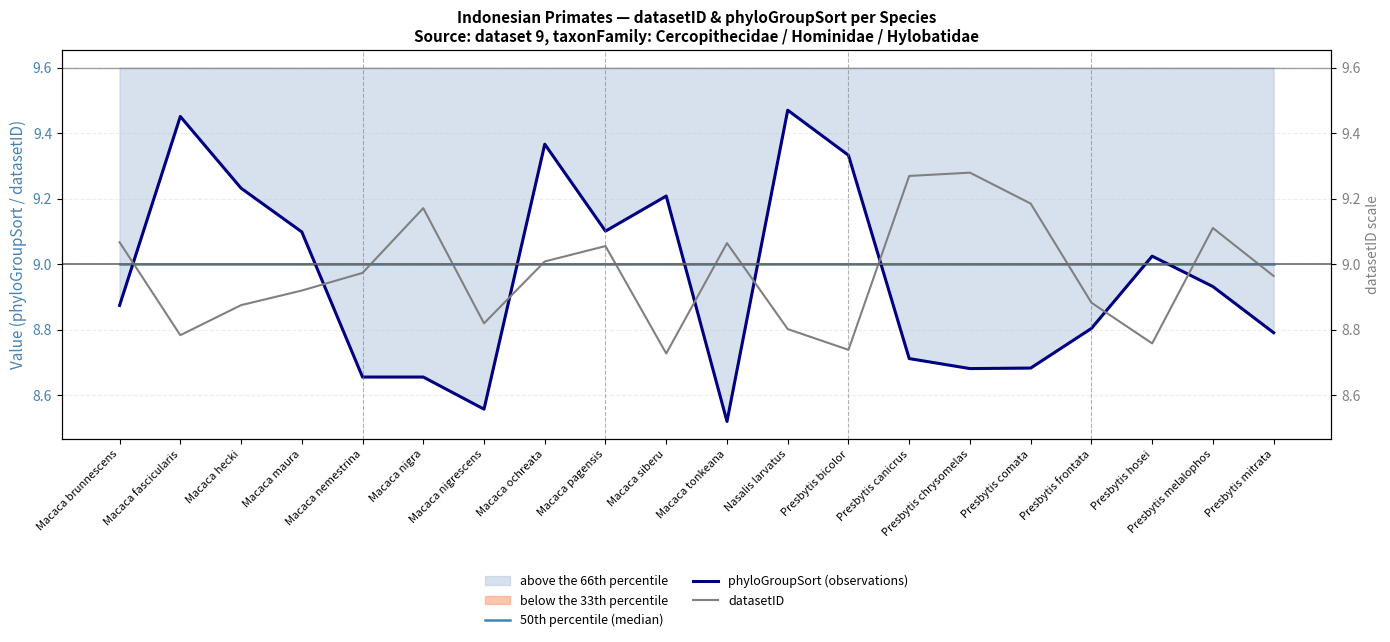

What is the spread (max minus min) of values at Presbytis hosei?

0.3